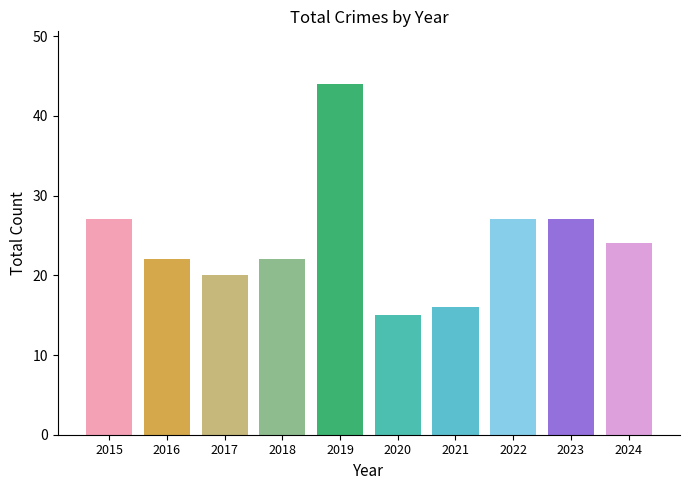

The value at 2021 is 9. True or false?

False